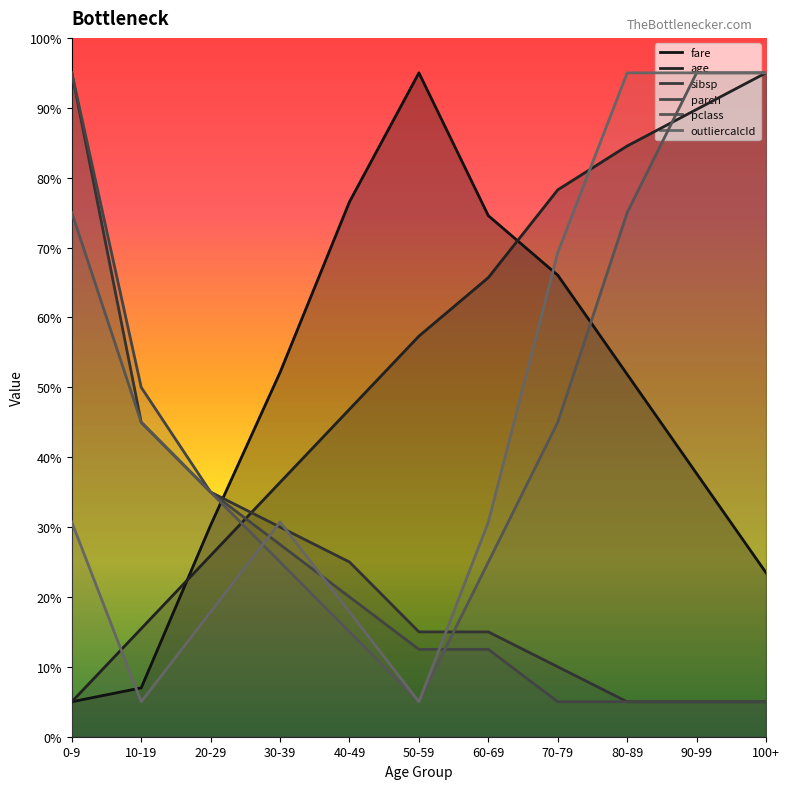

After their last crossing, which series has the higher values: sibsp or outliercalcId?

outliercalcId